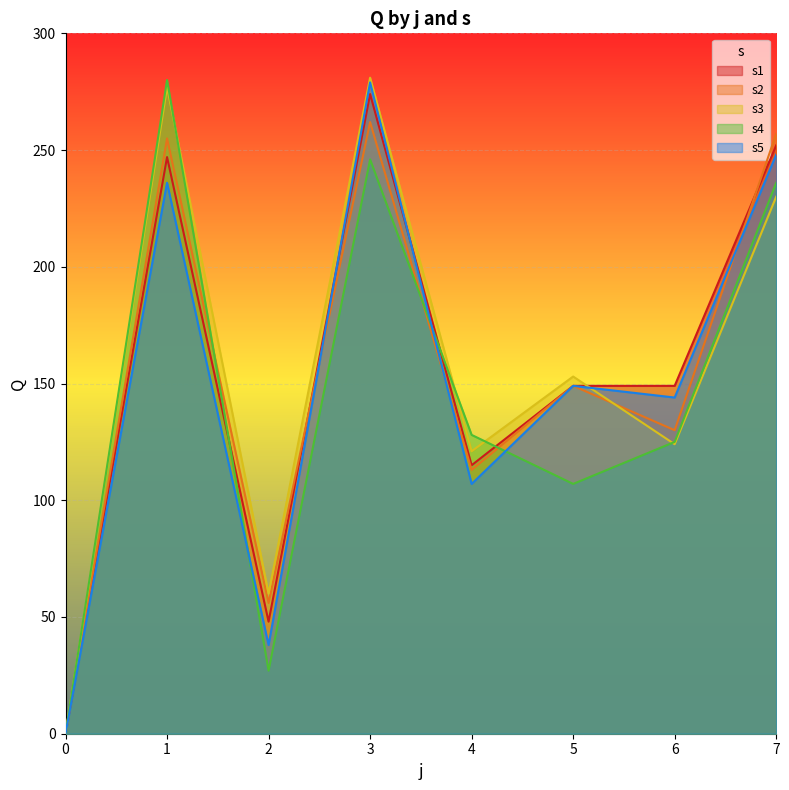

How many values in the s4 series are below 128?

4